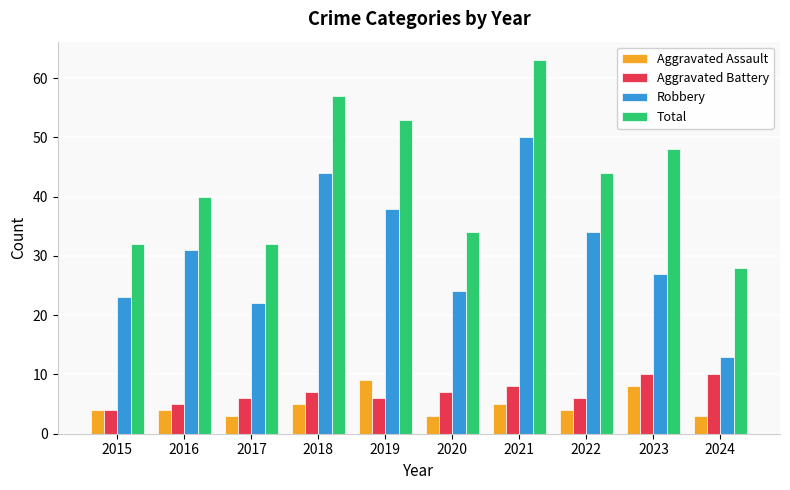

Read the Aggravated Battery value at 2017.

6